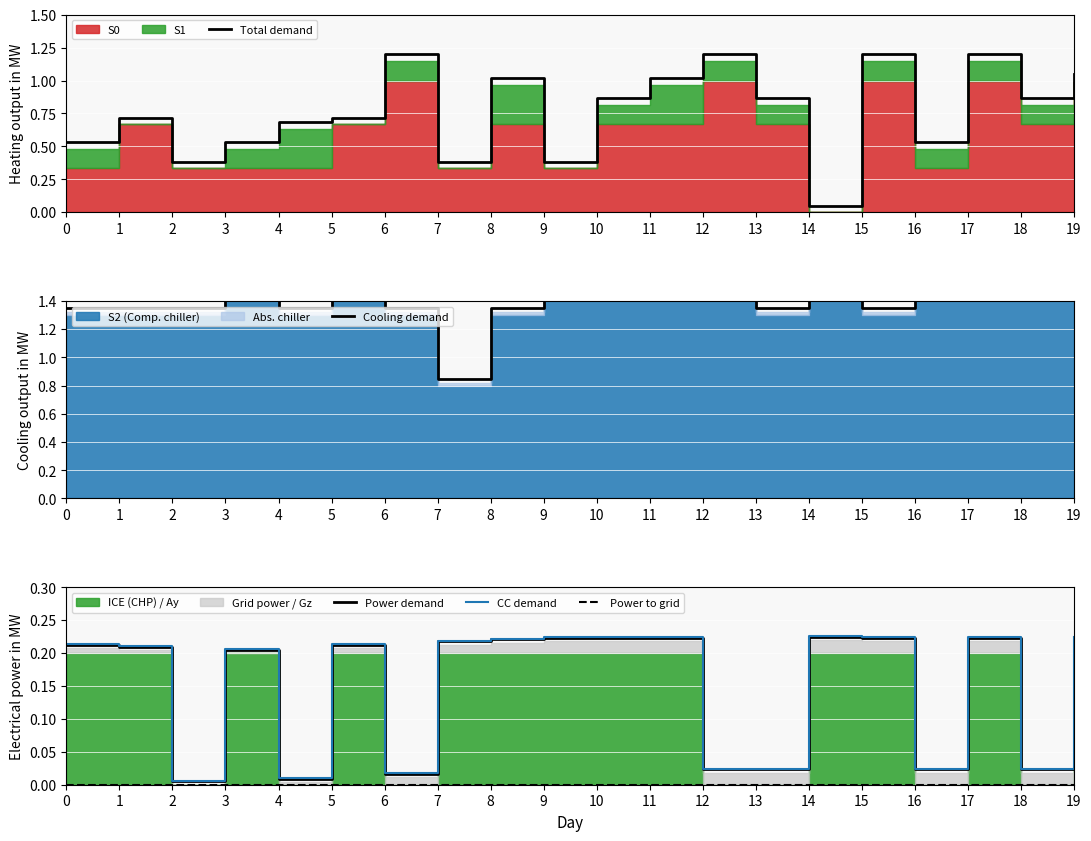

Is it true that Power demand equals 0.3 at 15?

False